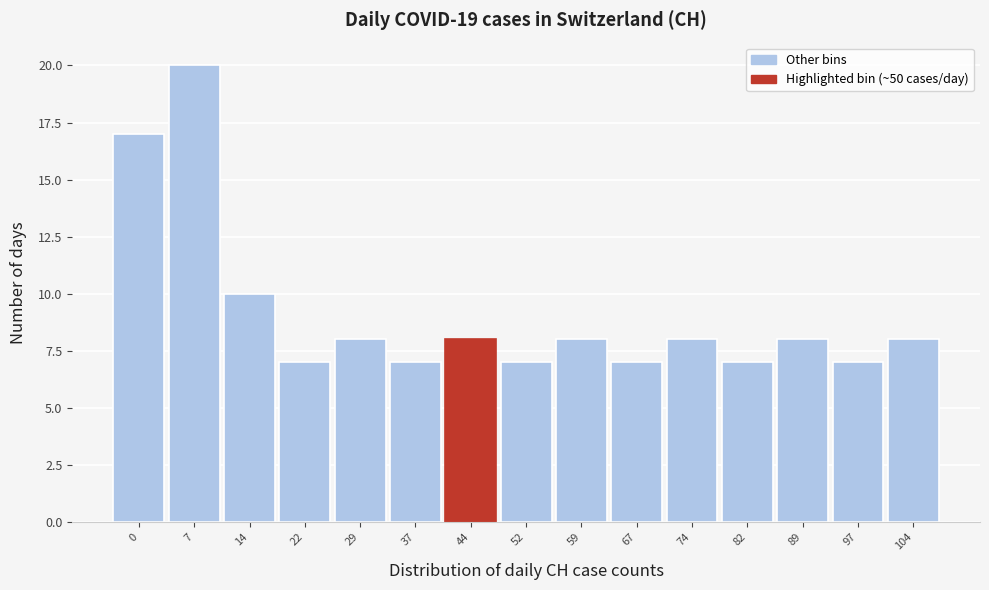

Reading left to right, list all the values displayed in this chart.

17	20	10	7	8	7	8	7	8	7	8	7	8	7	8